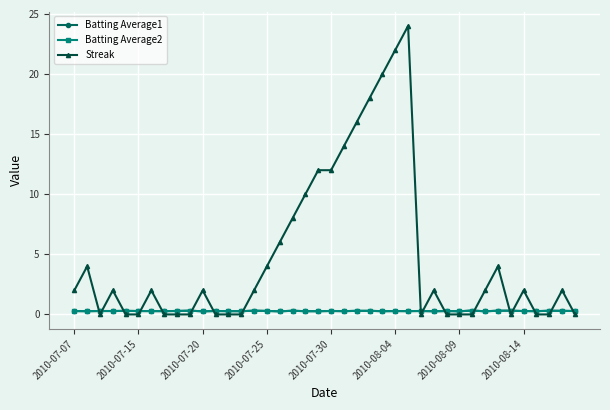

After their last crossing, which series has the higher values: Batting Average1 or Streak?

Batting Average1